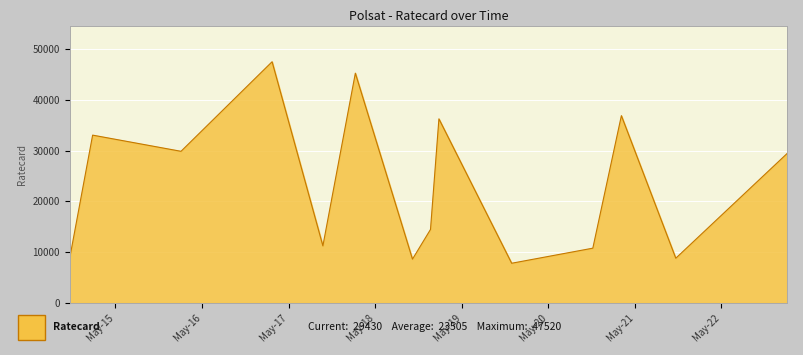

What is the maximum value shown in the chart?

47520